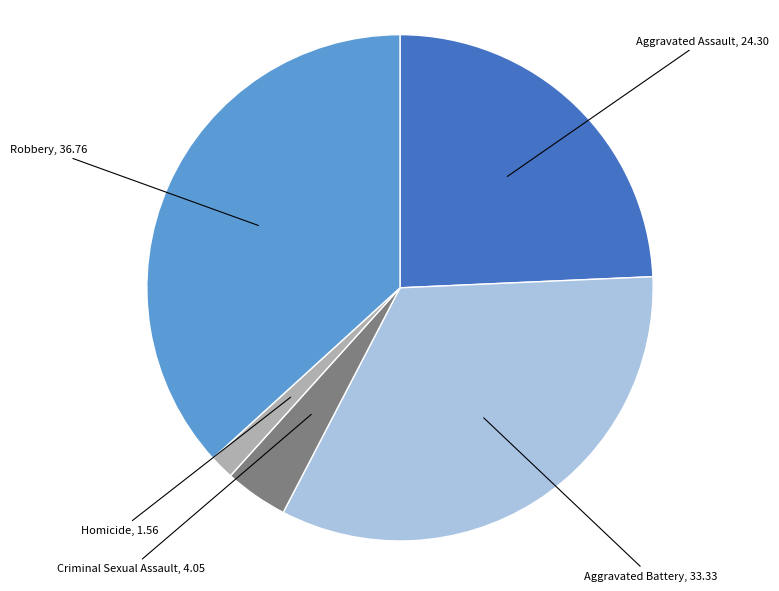

Does any single category account for the majority?

No